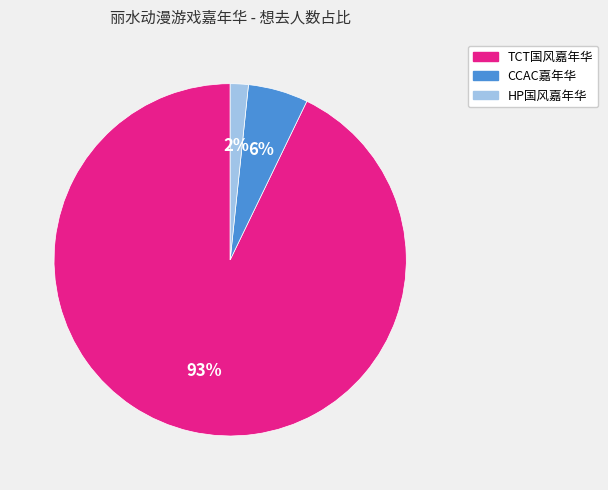

Is there a majority slice in this chart?

Yes